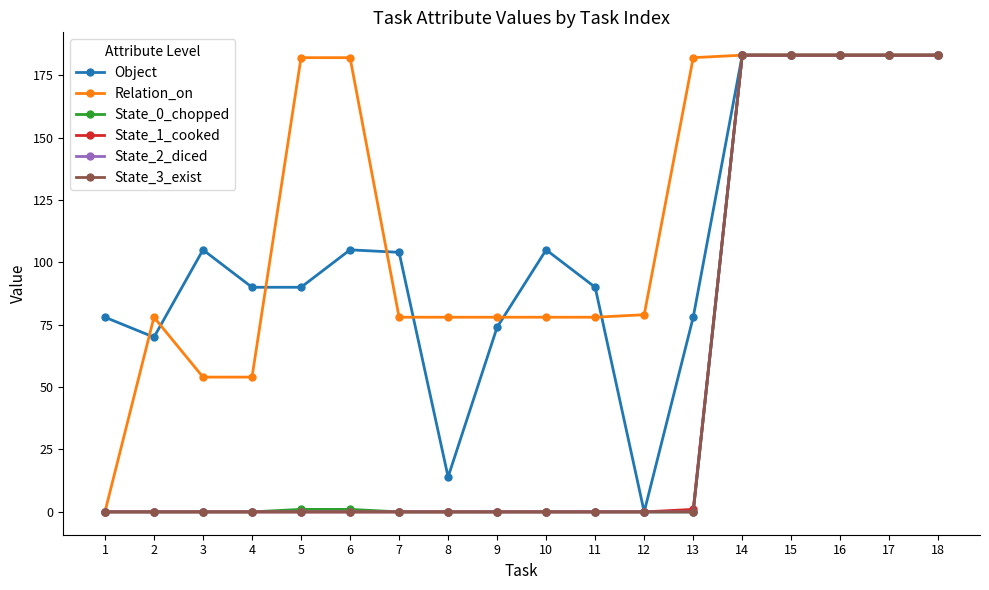

Does the chart have visible grid lines?

No